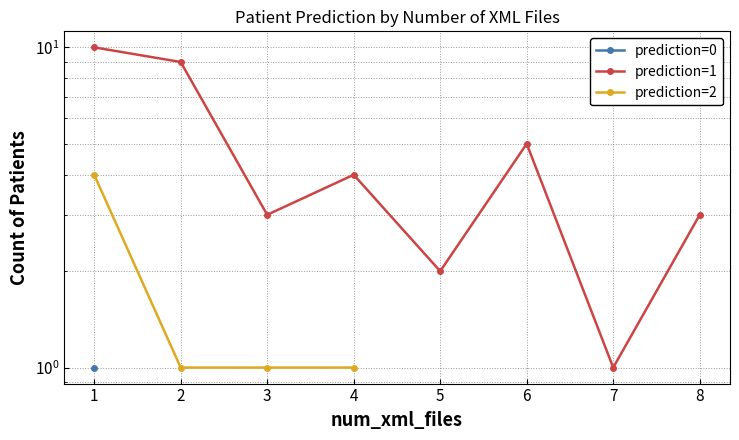

True or false: prediction=2 has a value of 6.4 at 1.

False